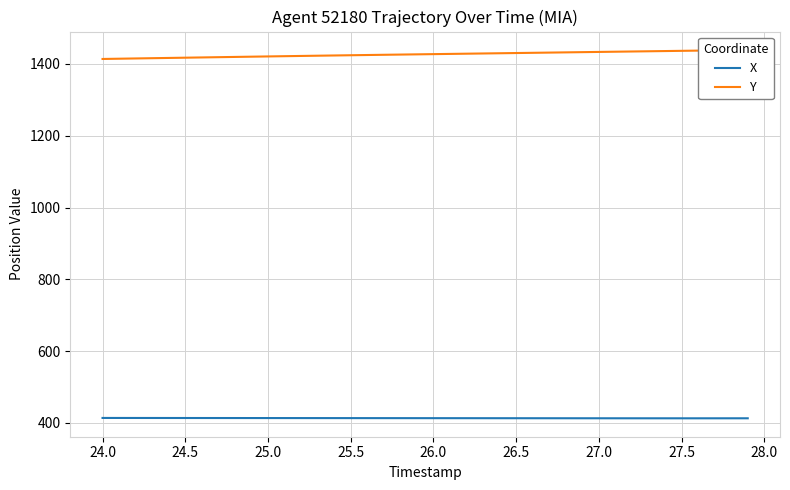

Rank the series by their average value, from lowest to highest.

X, Y